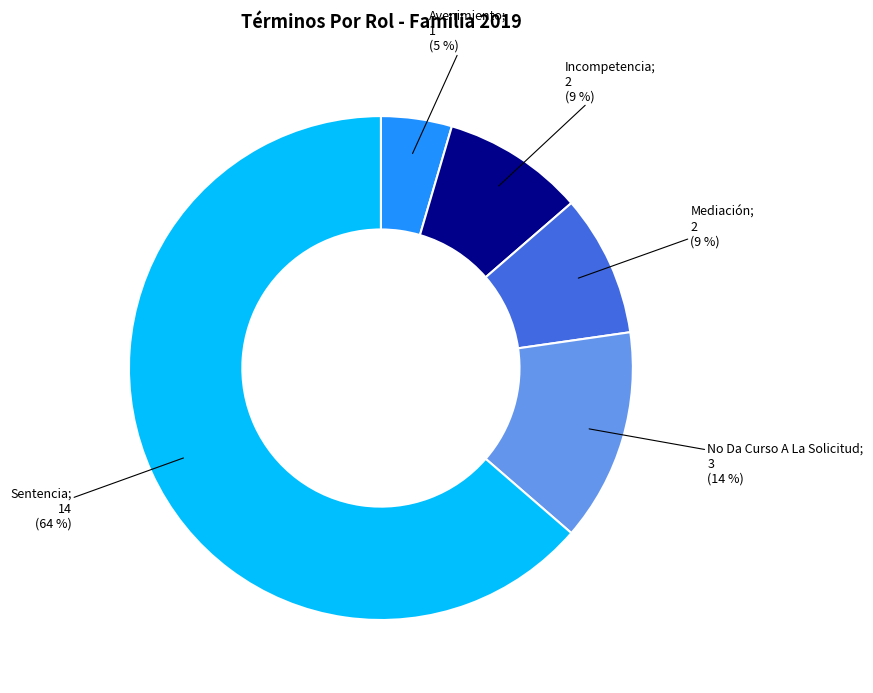

Is there a majority slice in this chart?

Yes